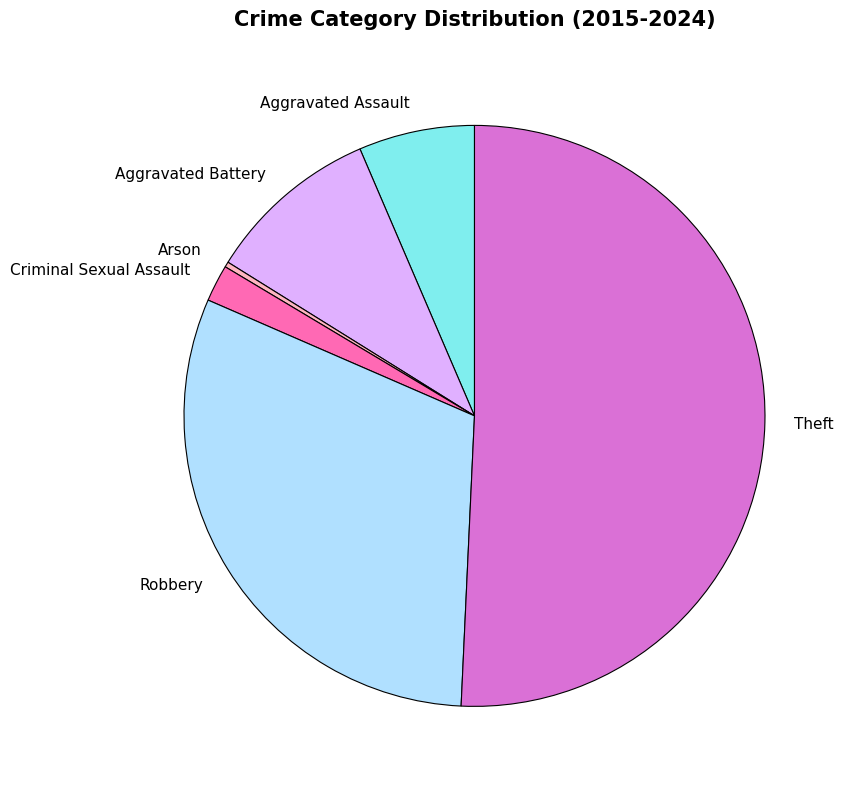

The Aggravated Assault slice represents 6% of the pie. True or false?

True